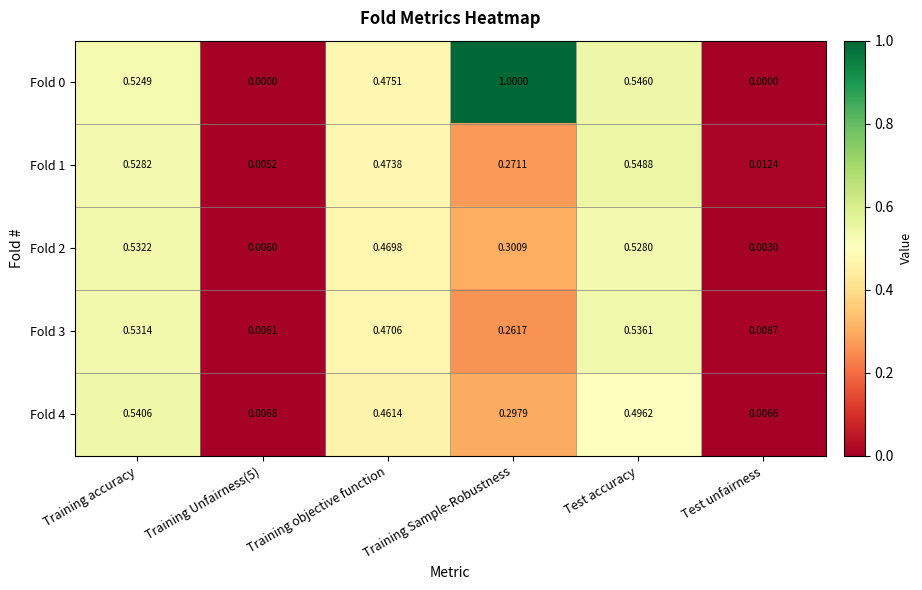

At which category does the chart reach its peak across all series?

Training Sample-Robustness